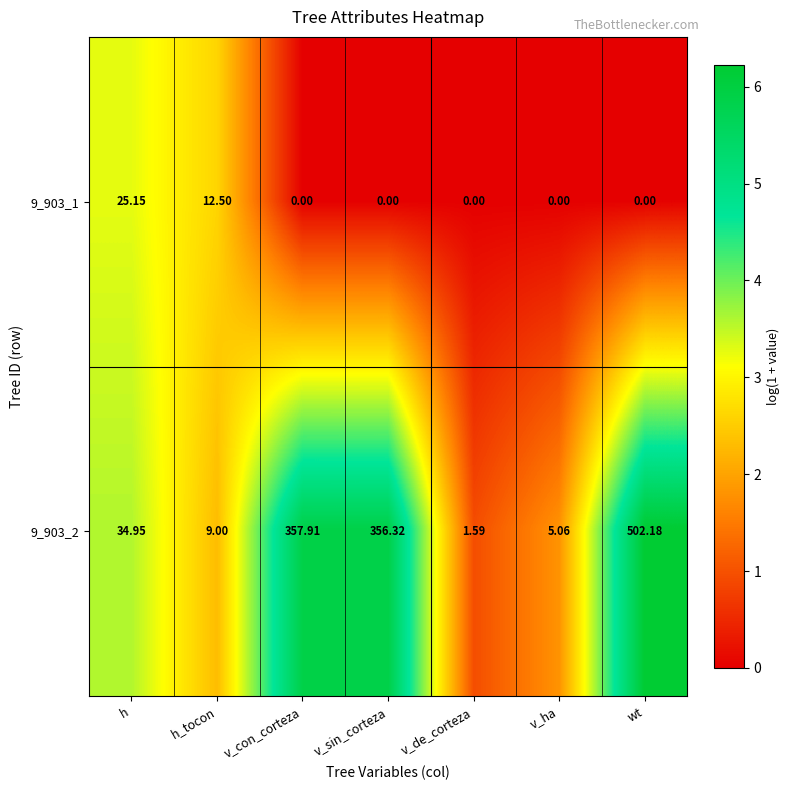

At which category is the sum across all series the highest?

wt